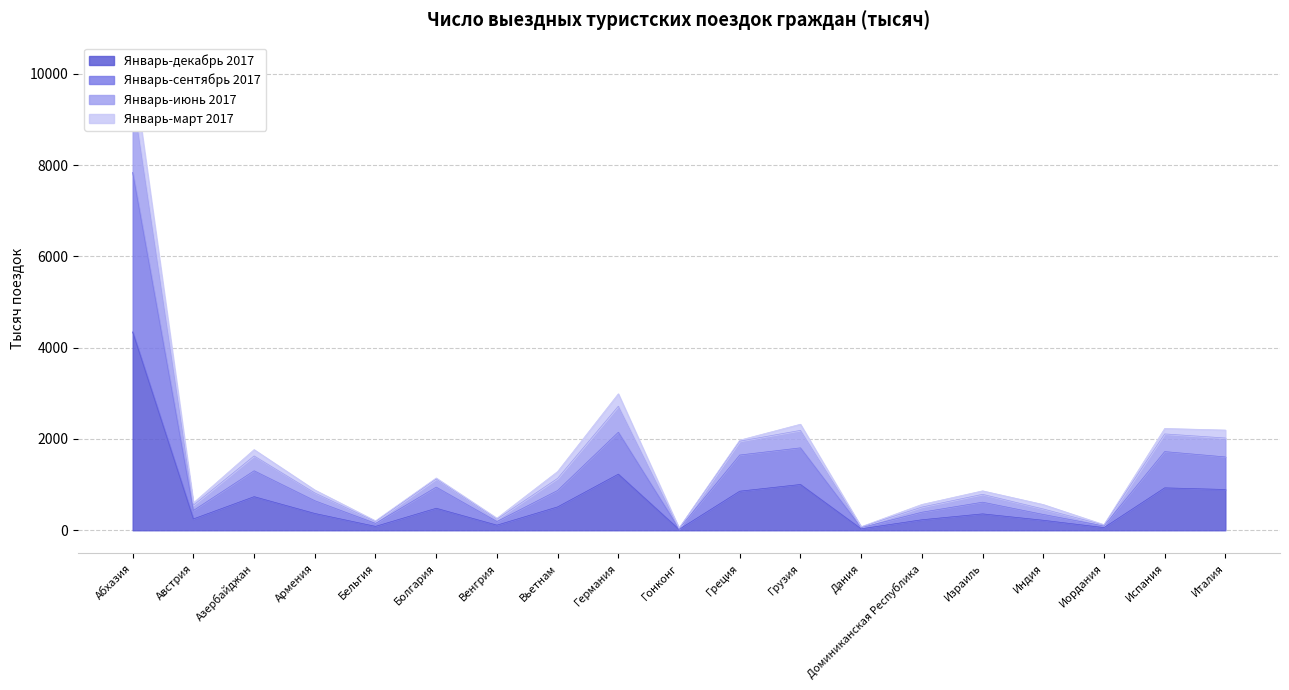

At which category does Январь-сентябрь 2017 reach its first local peak?

Азербайджан